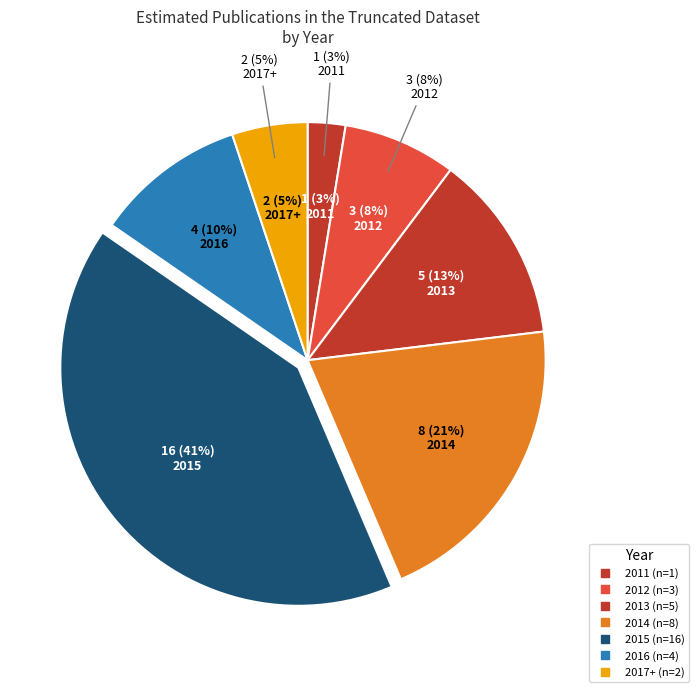

What portion of the pie excludes 2017-2021?

94.9%